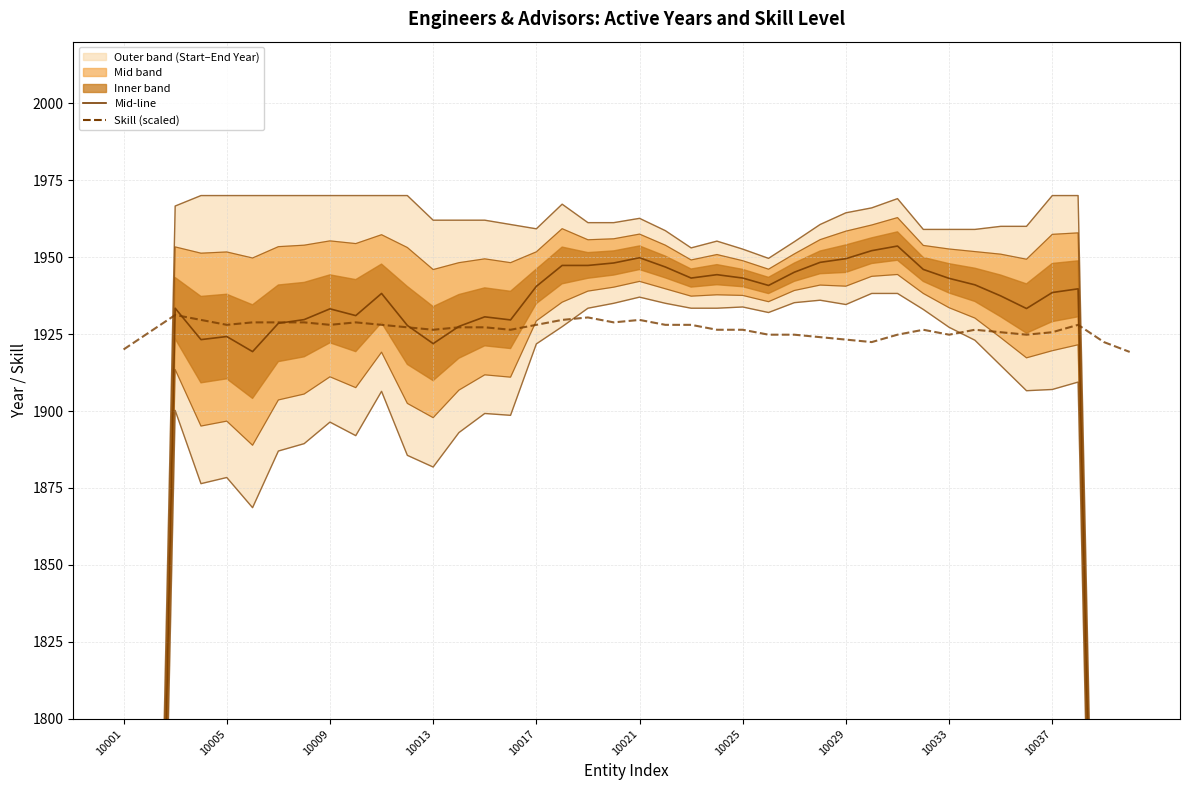

Which series has the largest total across all categories?

Skill (scaled)